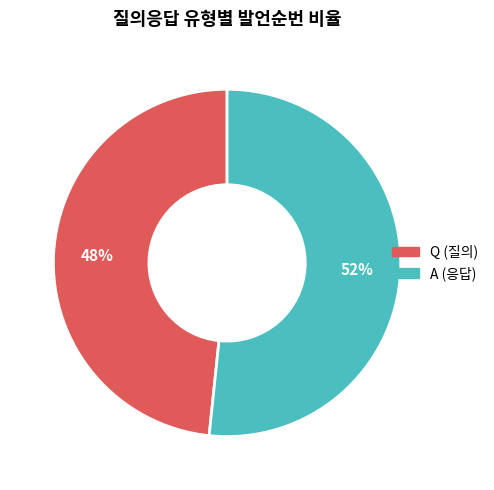

The Q slice represents 62% of the pie. True or false?

False